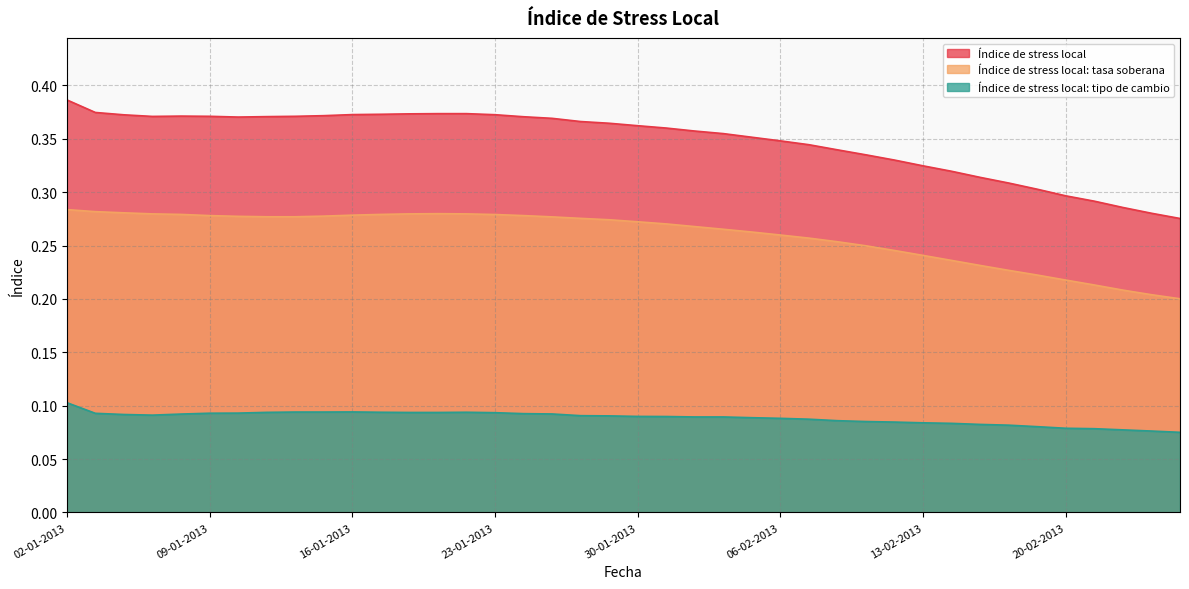

The value of Índice de stress local: tasa soberana at 19-02-2013 is 0.2. True or false?

True